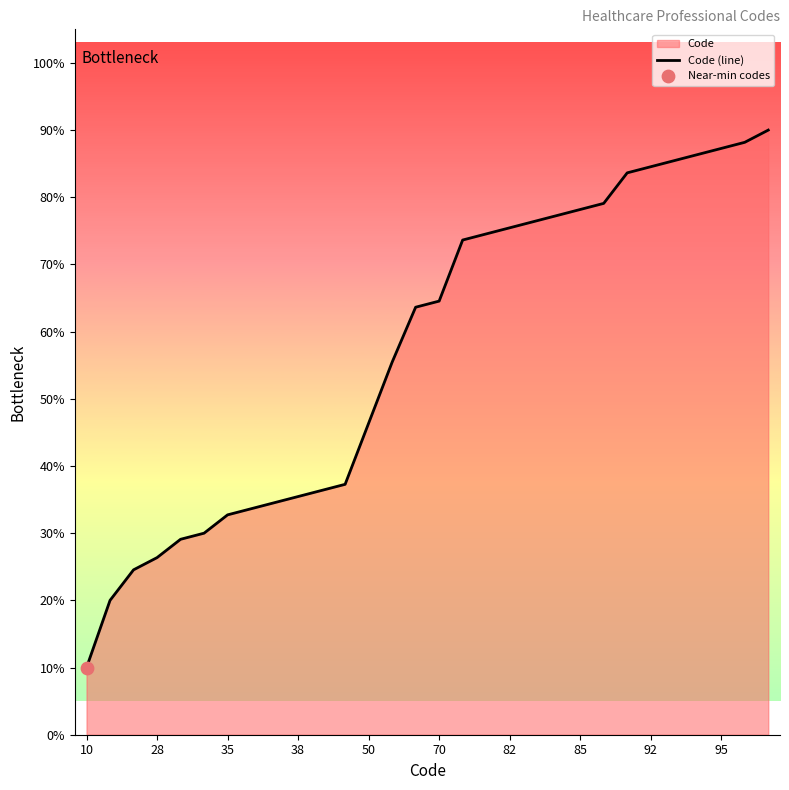

Which category has the lowest value across all series?

10